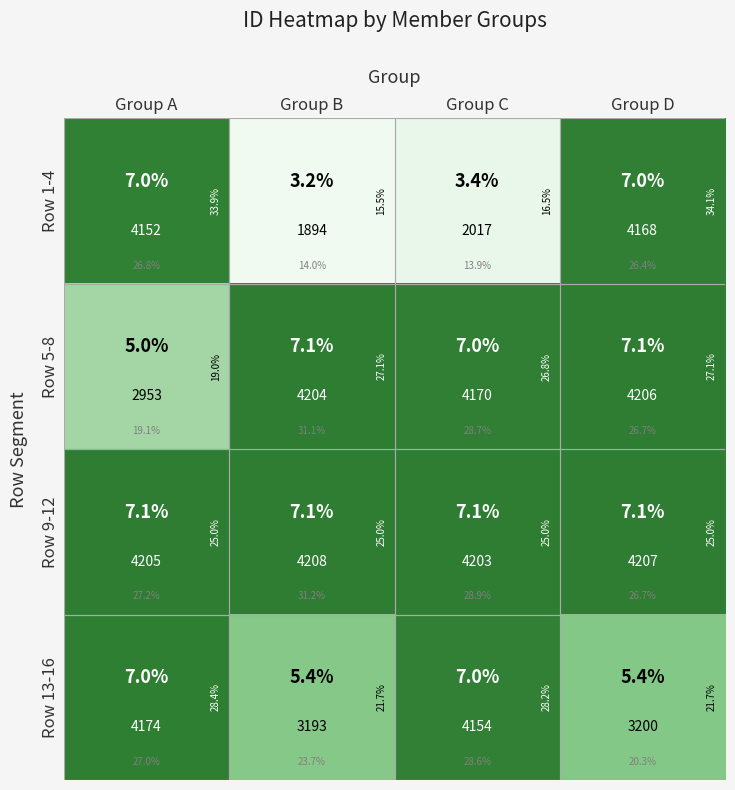

Which series has the largest total across all categories?

Row 9-12